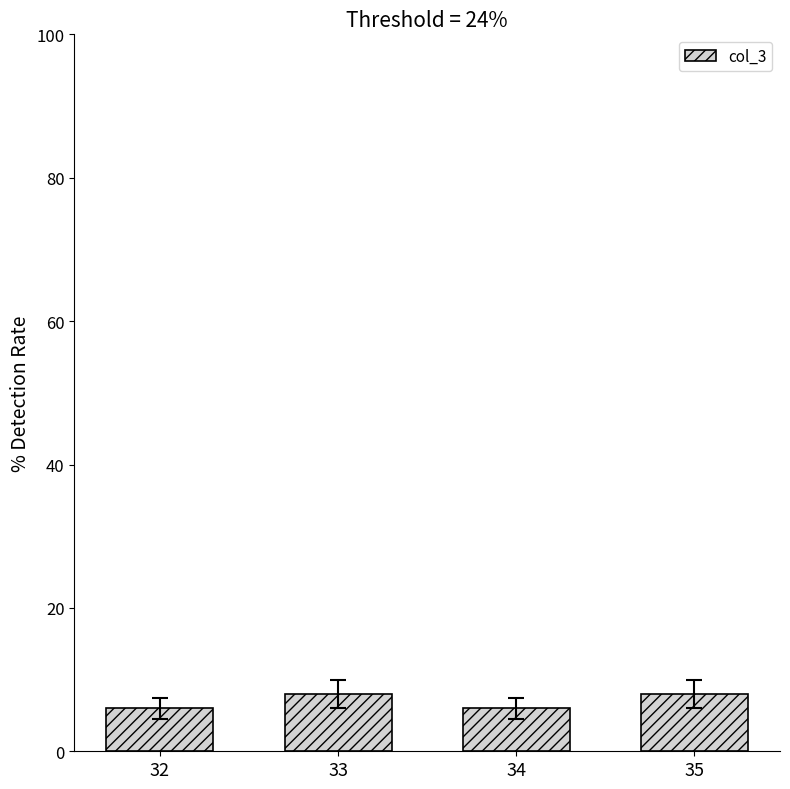

Reading left to right, extract all data points from this chart.

32=6	33=8	34=6	35=8